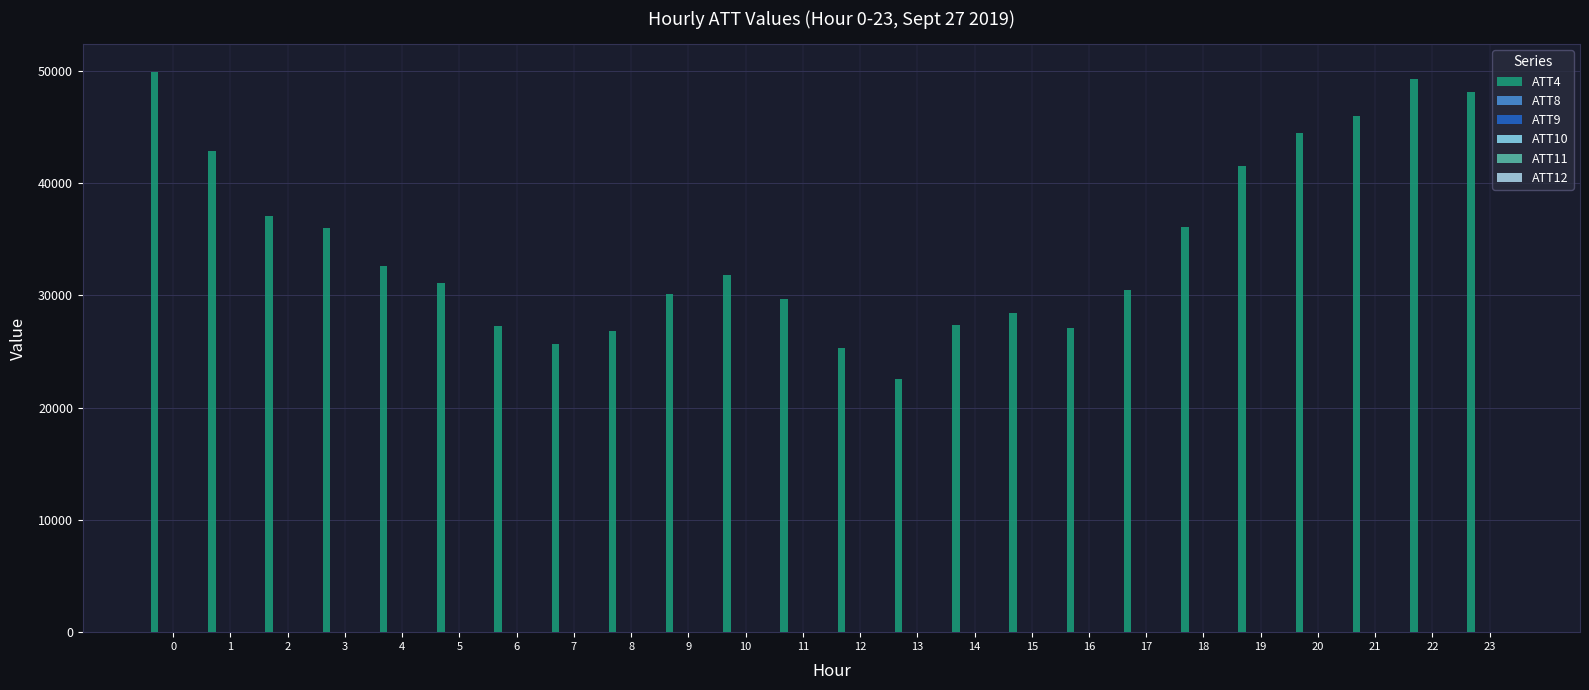

True or false: ATT12 has a value of 15.6 at 16.

False